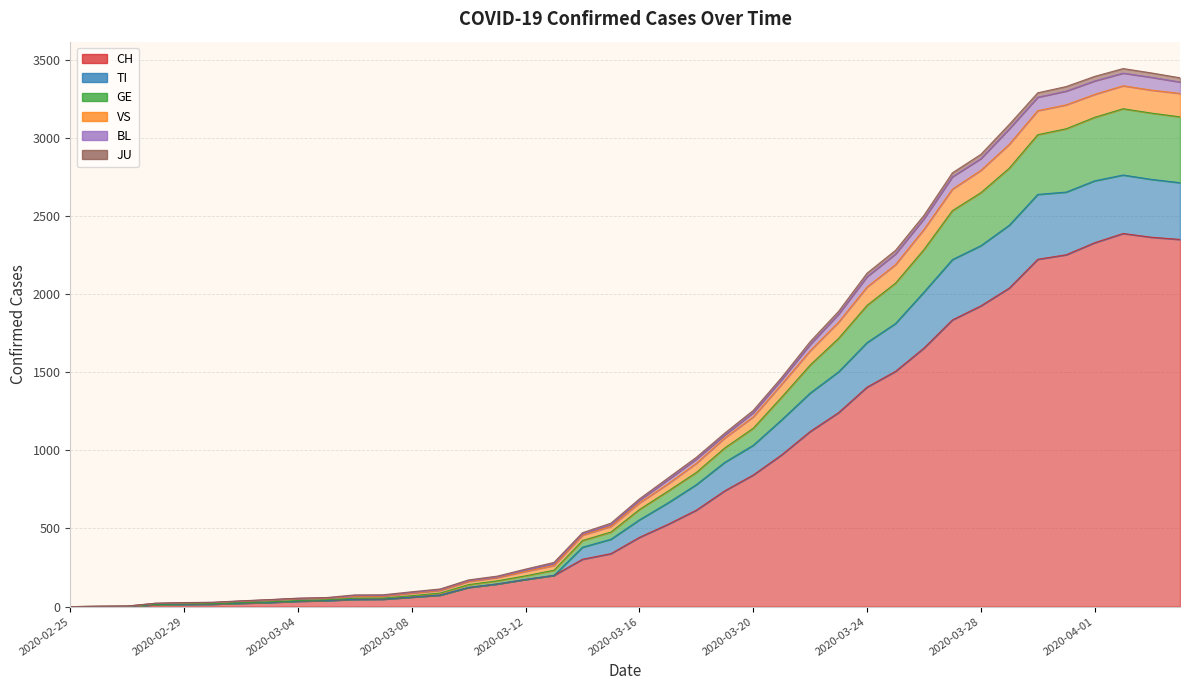

At how many categories does at least one series exceed 2393?

10